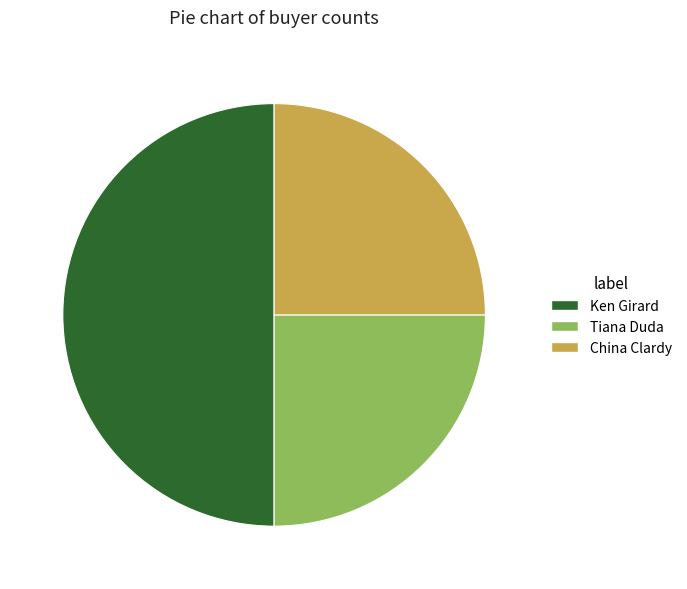

Is Tiana Duda the majority of the pie?

No